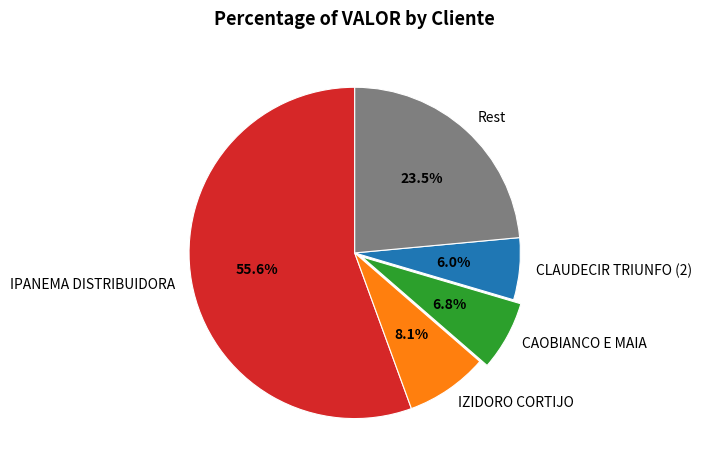

To the nearest percent, what is the difference between the largest and smallest slice percentages?

50%